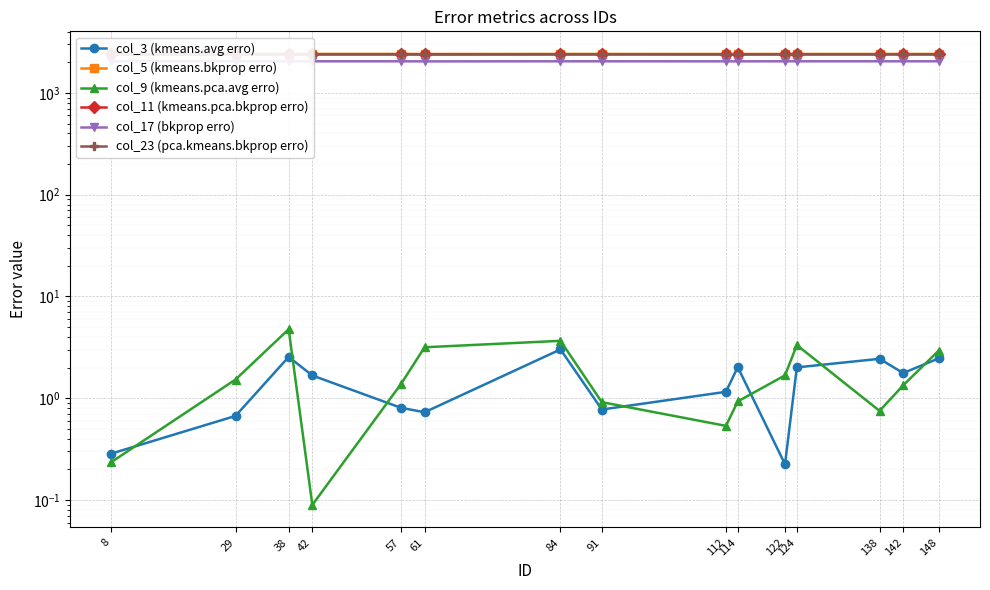

What is the maximum value shown in the chart?

2415.9